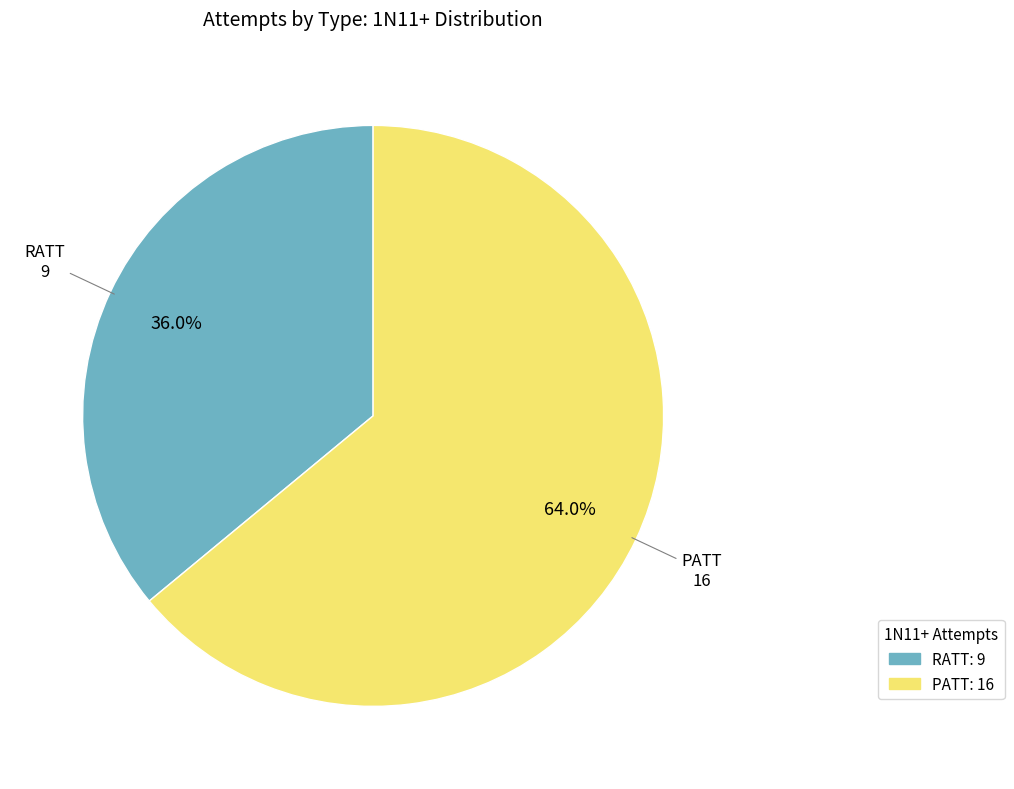

To the nearest percent, what percentage of the pie is PATT?

64%